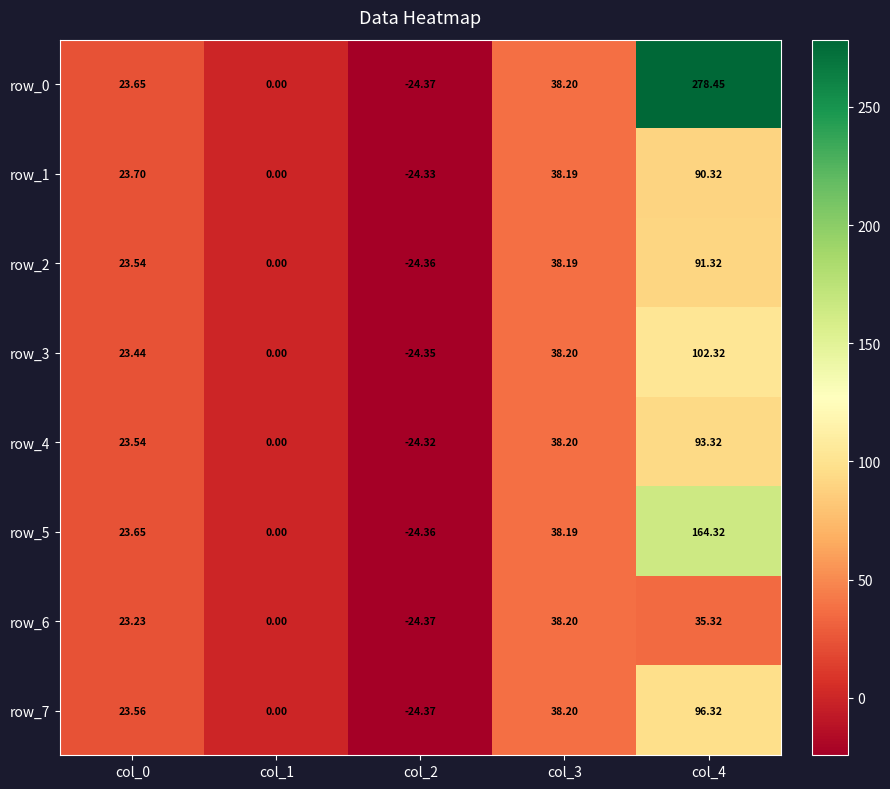

At which label is row_3 closest to 38?

col_3